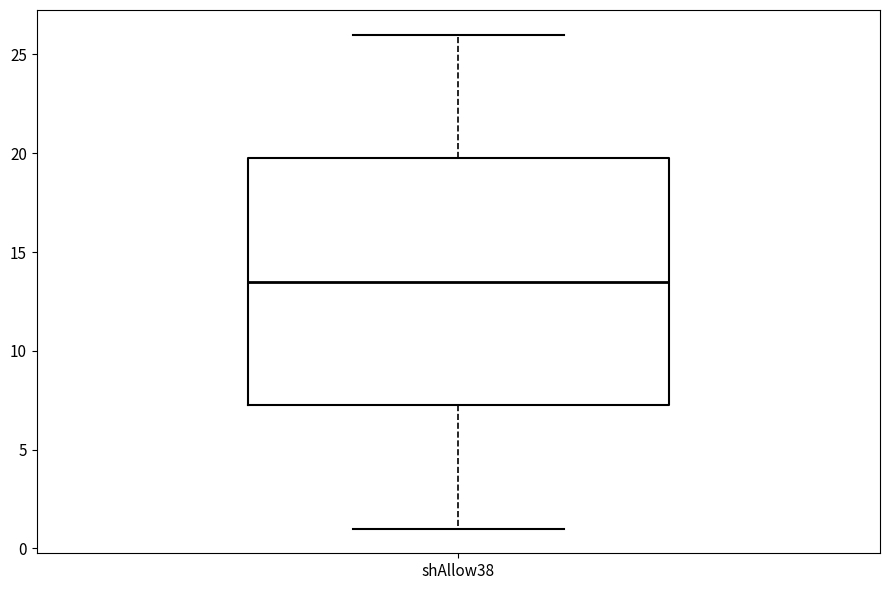

Where is the upper edge of the box for shAllow38 on the y-axis? The values are not printed on the chart, so give them approximately, as read against the axis.

20.0